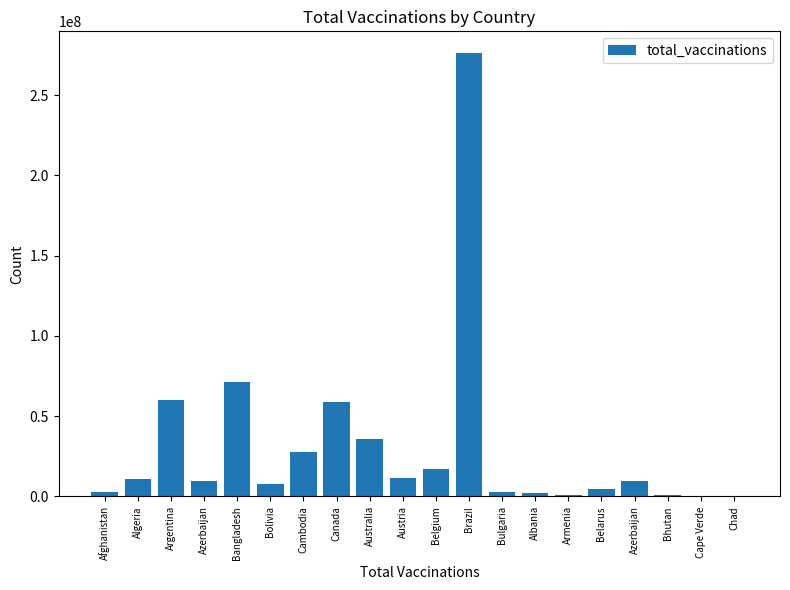

What is the maximum value shown in the chart?

275907676